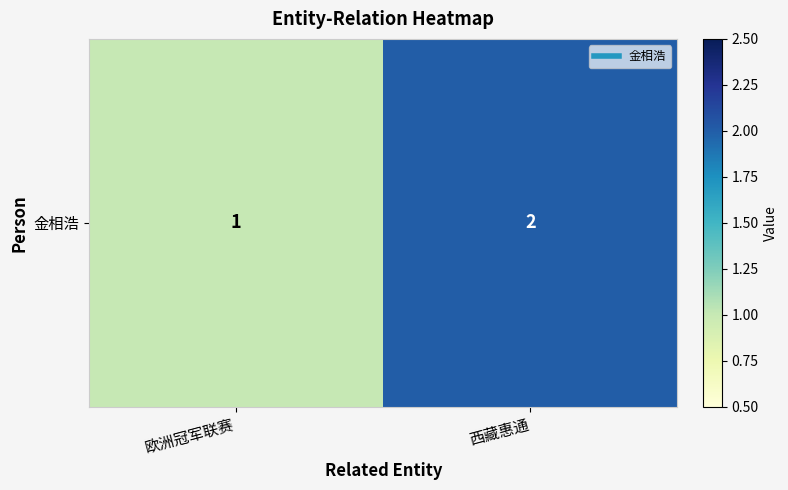

What is the smallest value displayed?

1